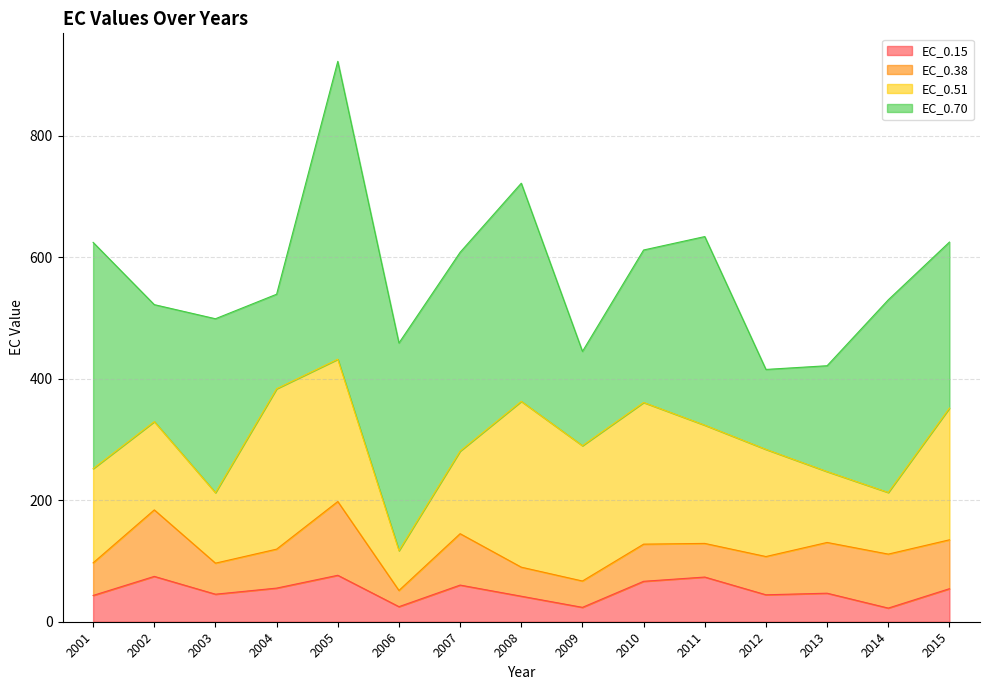

What value does the EC_0.15 series have at 2012?

44.4